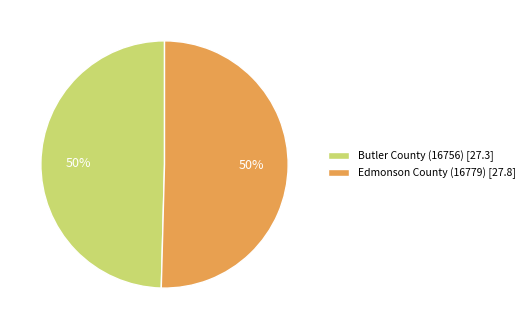

Approximately how many times larger is the value at Butler County (16756) [27.3] compared to Edmonson County (16779) [27.8]?

1.0